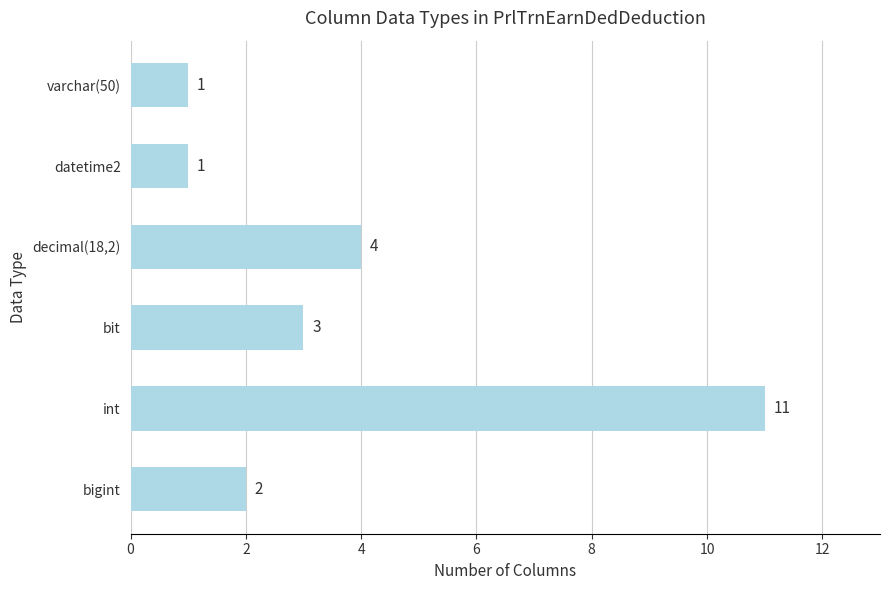

Reading bottom to top, transcribe all the data shown in this chart.

bigint=2	int=11	bit=3	decimal(18,2)=4	datetime2=1	varchar(50)=1